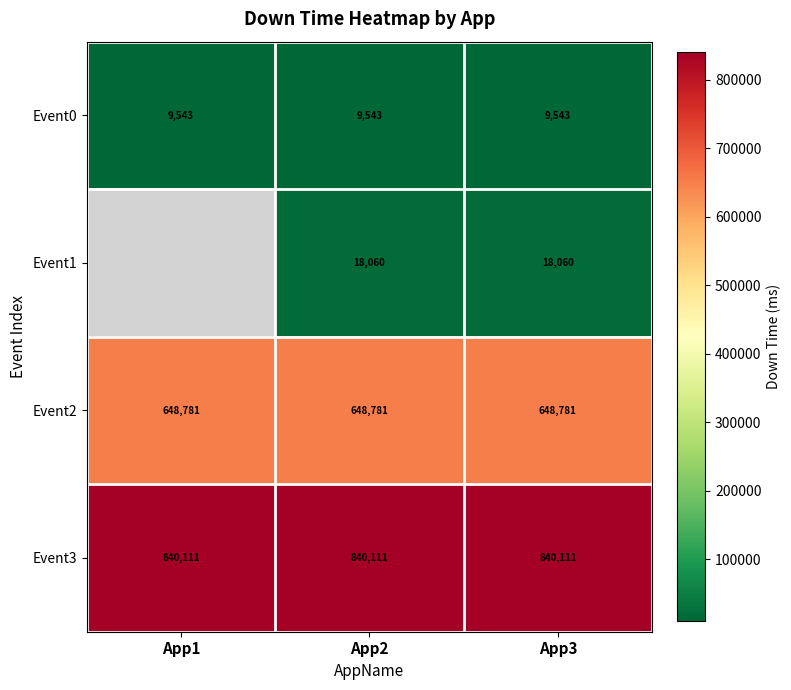

What is the maximum value shown in the chart?

840111.3